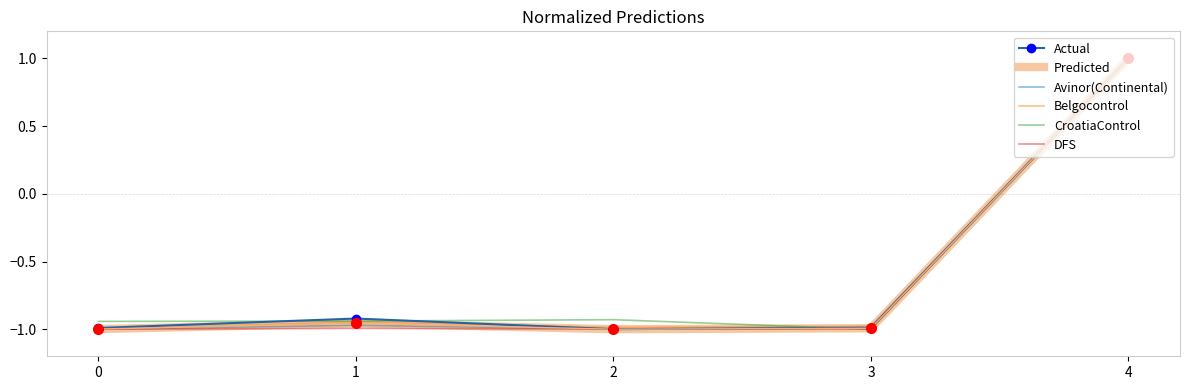

What is the maximum value for Actual?

1.0